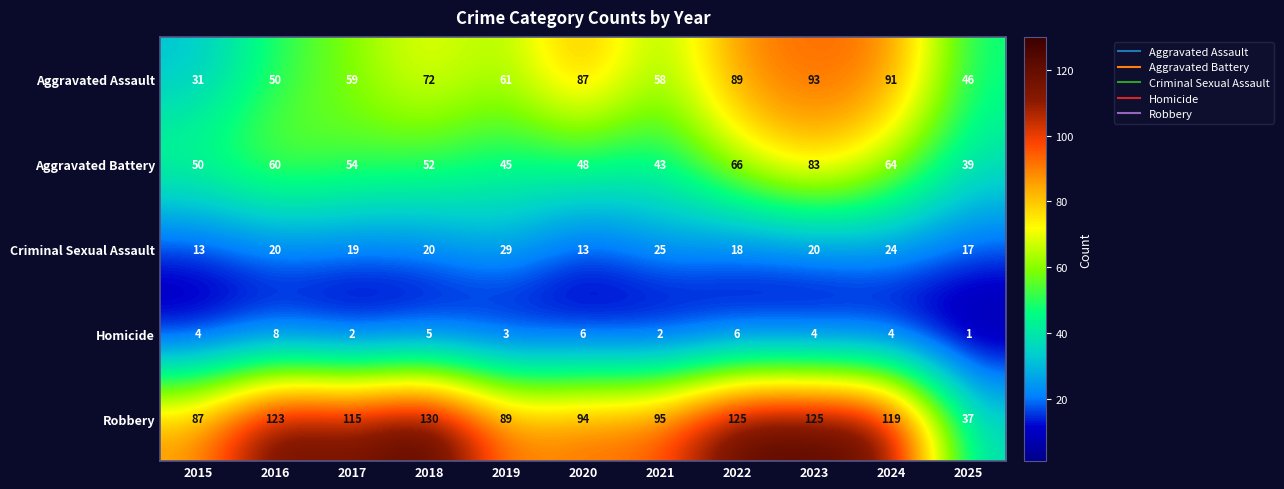

At which category is the sum across all series the highest?

2023